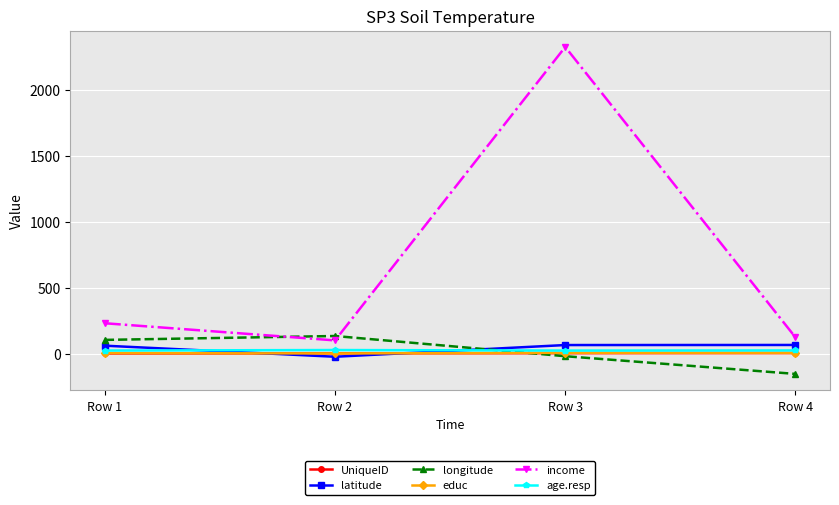

What is the difference between the maximum and minimum values in the latitude series?

89.3